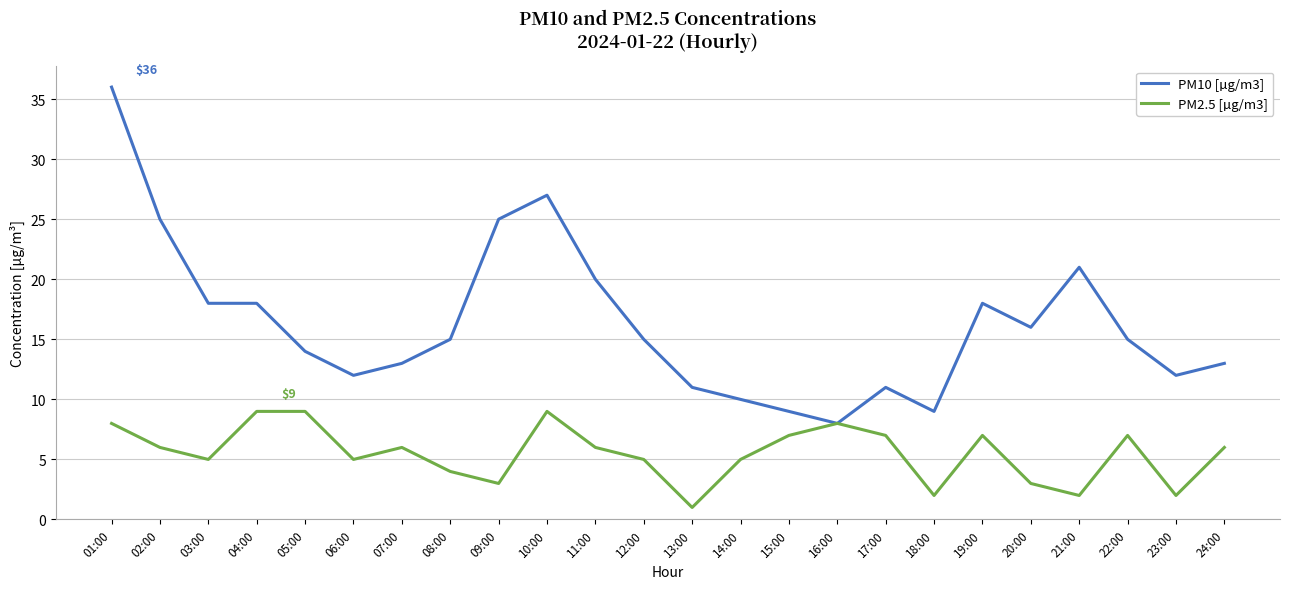

Is the value of PM2.5 [µg/m3] at 22:00 greater than the value of PM10 [µg/m3] at 16:00?

No